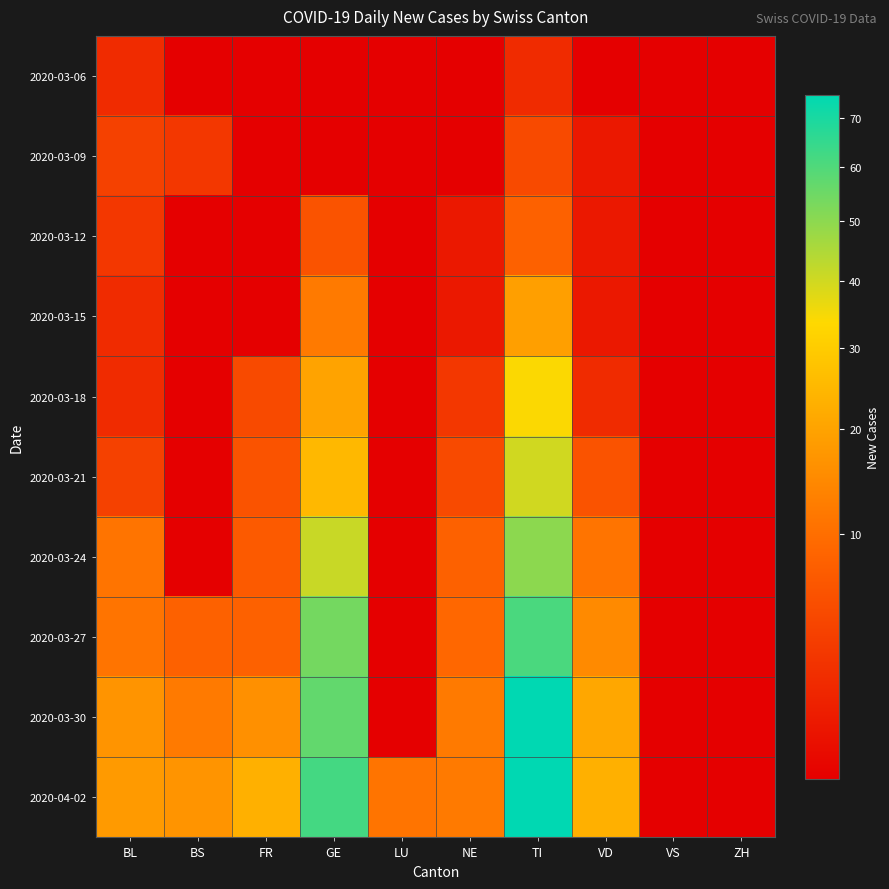

Rank the categories by 2020-03-18 value from lowest to highest.

BS, LU, VS, ZH, BL, VD, NE, FR, GE, TI